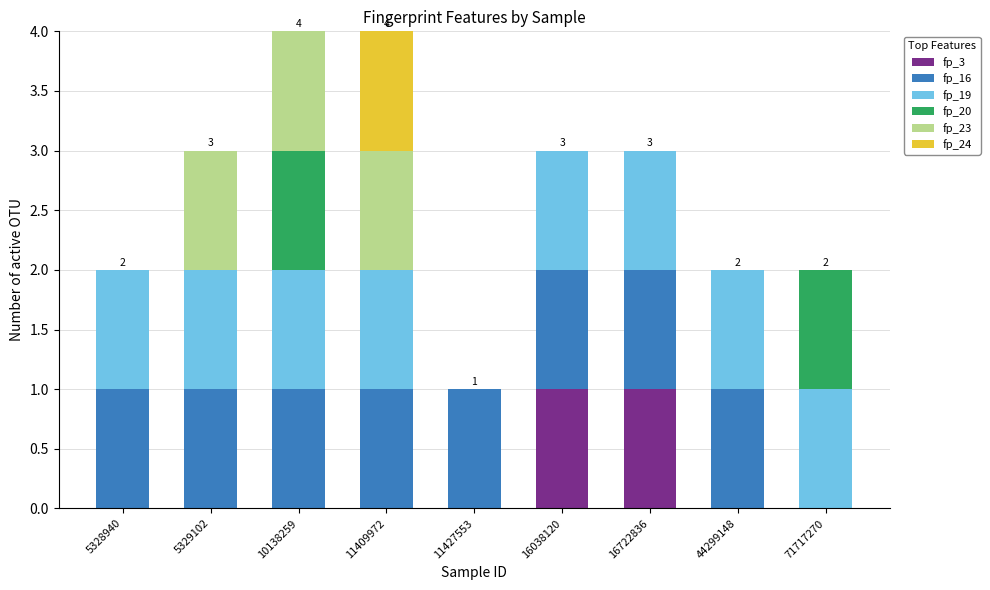

What is the total value across all series at 11409972?

4